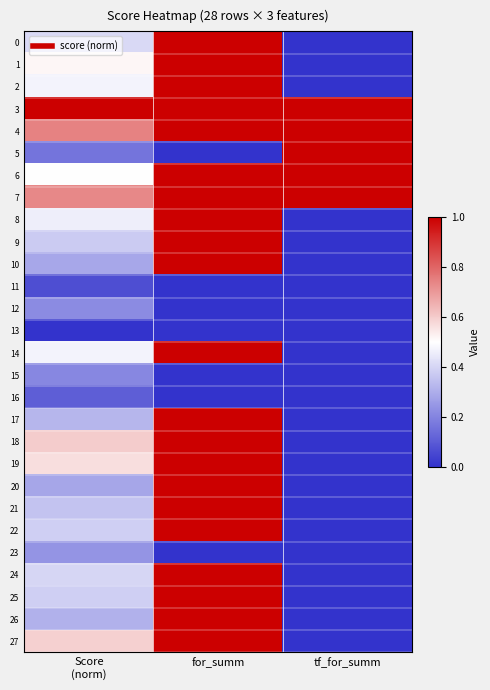

What is the spread (max minus min) of values at tf_for_summ?

1.0